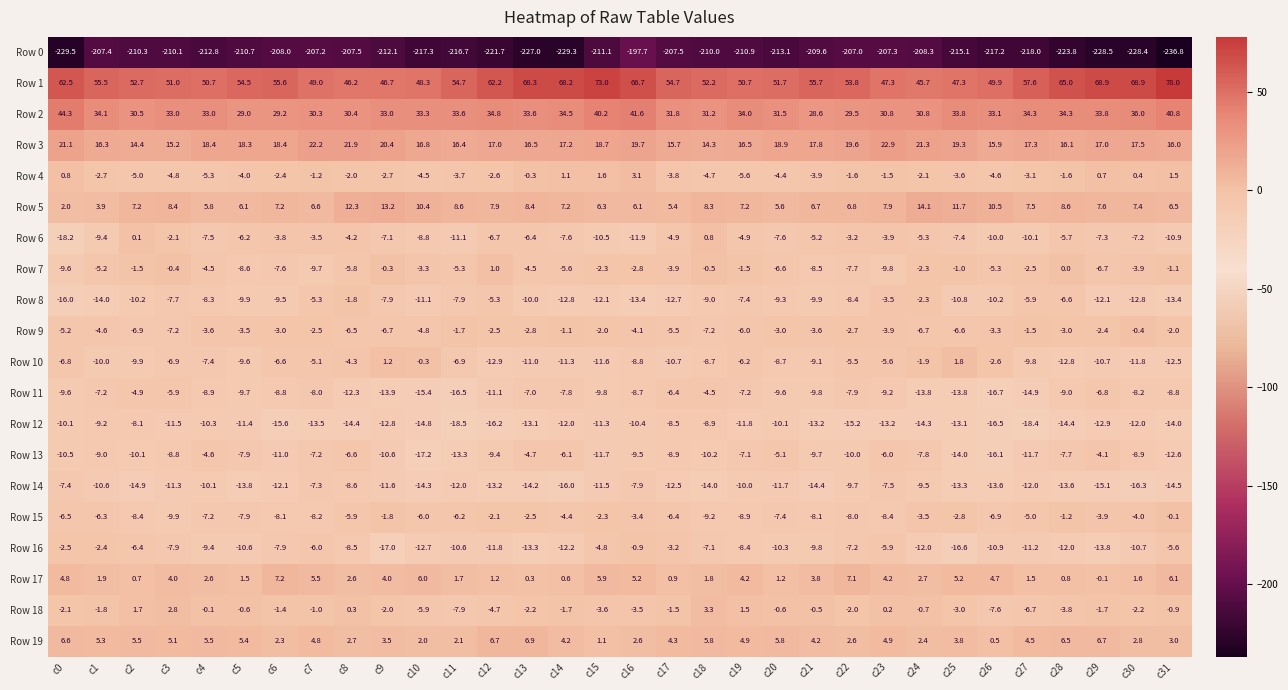

Rank the series at c18 from lowest to highest value.

Row 0, Row 14, Row 13, Row 15, Row 8, Row 12, Row 10, Row 9, Row 16, Row 4, Row 11, Row 7, Row 6, Row 17, Row 18, Row 19, Row 5, Row 3, Row 2, Row 1